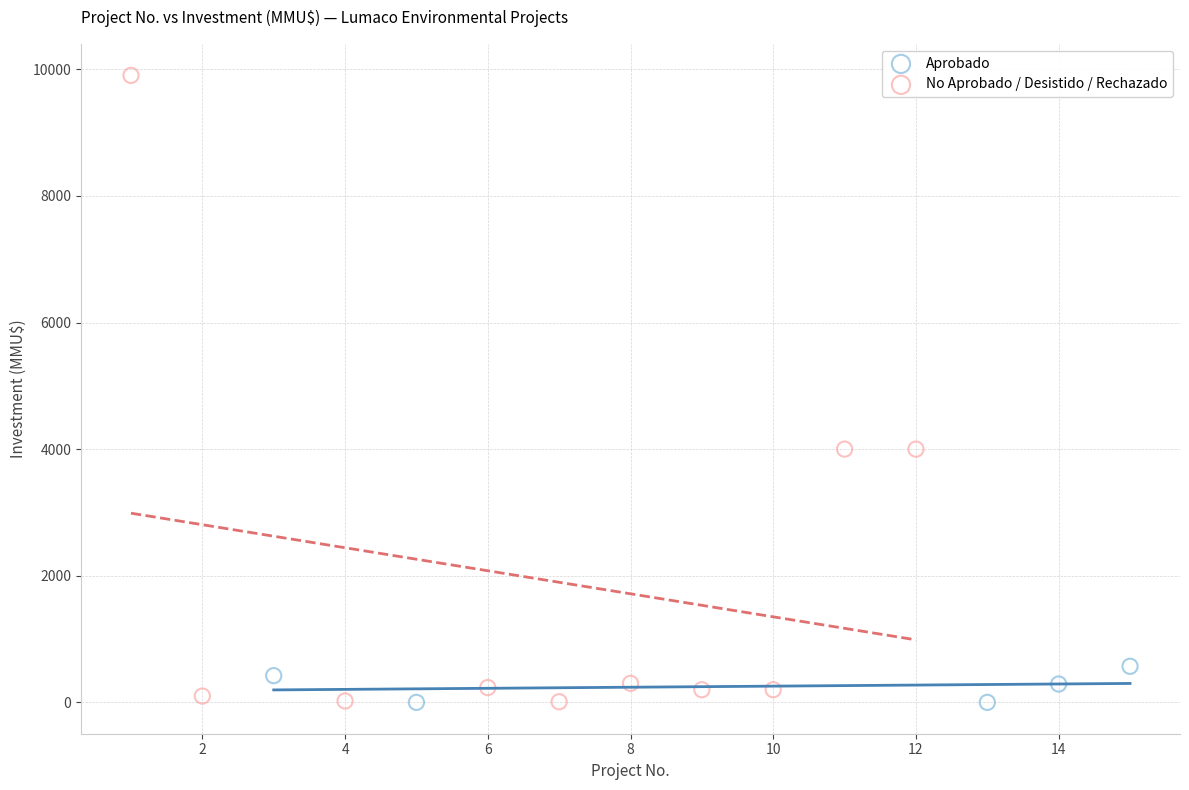

Which series reaches the maximum Y coordinate?

No Aprobado / Desistido / Rechazado